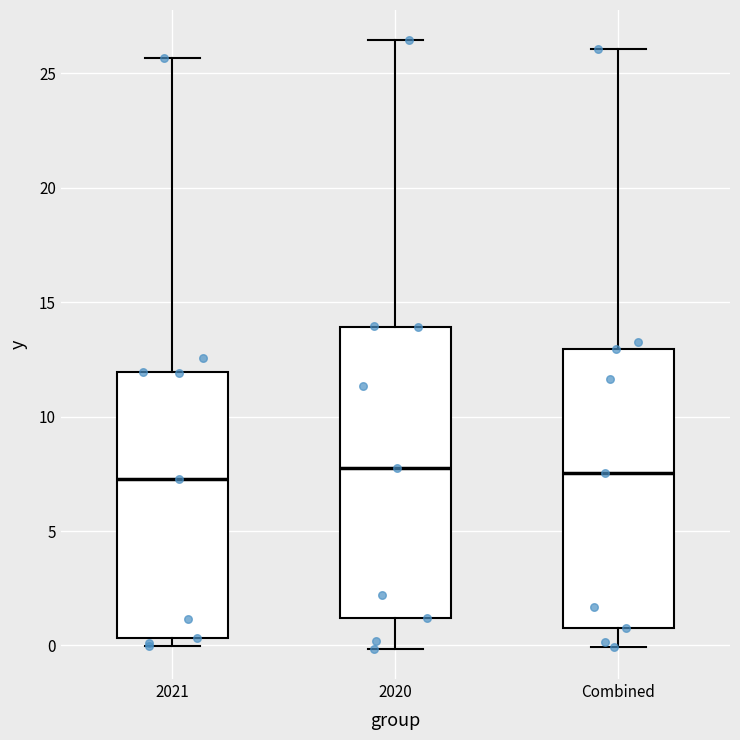

Reading left to right, read every box against the y-axis: the position of its median line, the range the box covers, and the ends of its whiskers. The values are not printed on the chart, so give them approximately, as read against the axis.

2021: median 7.5, box 0.5 to 12.0, whiskers 0.0 to 25.5
2020: median 8.0, box 1.0 to 14.0, whiskers 0.0 to 26.5
Combined: median 7.5, box 1.0 to 13.0, whiskers 0.0 to 26.0